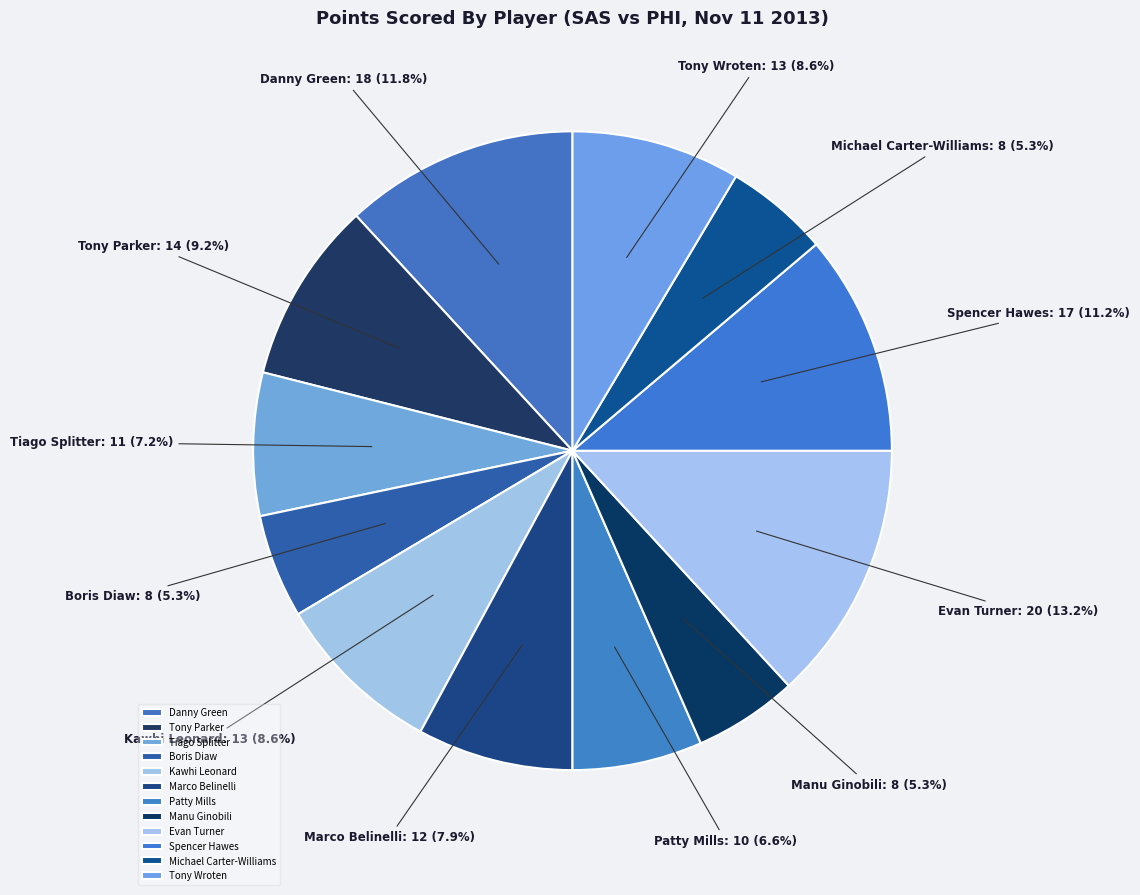

Which has a higher value, Danny Green or Michael Carter-Williams?

Danny Green